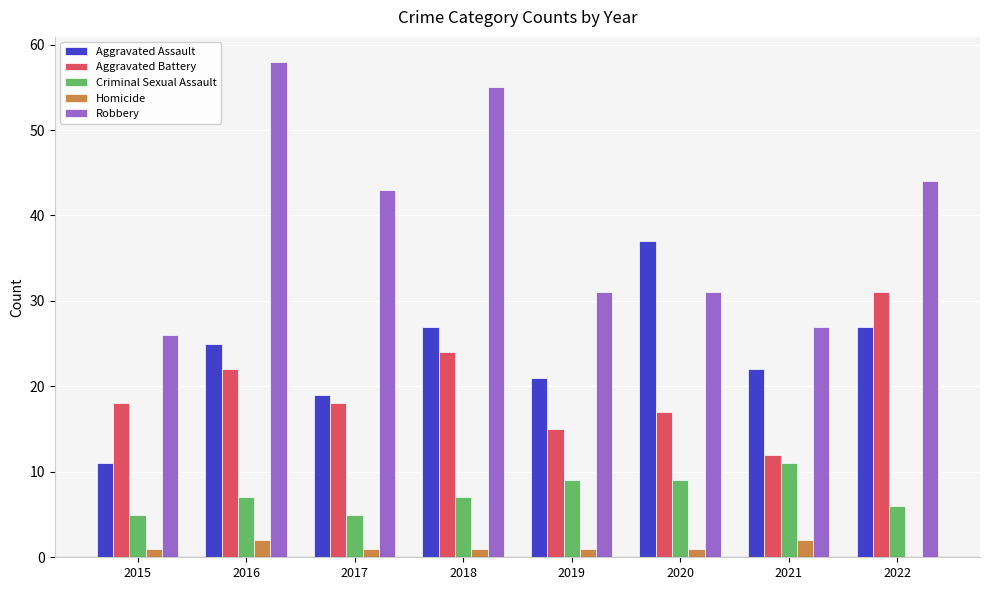

How many categories are shown in the chart?

8